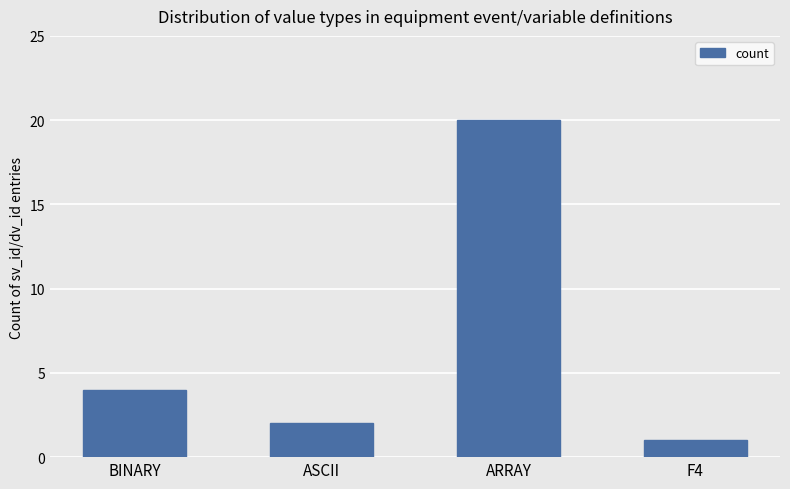

List the labels in order of value, smallest first.

F4, ASCII, BINARY, ARRAY